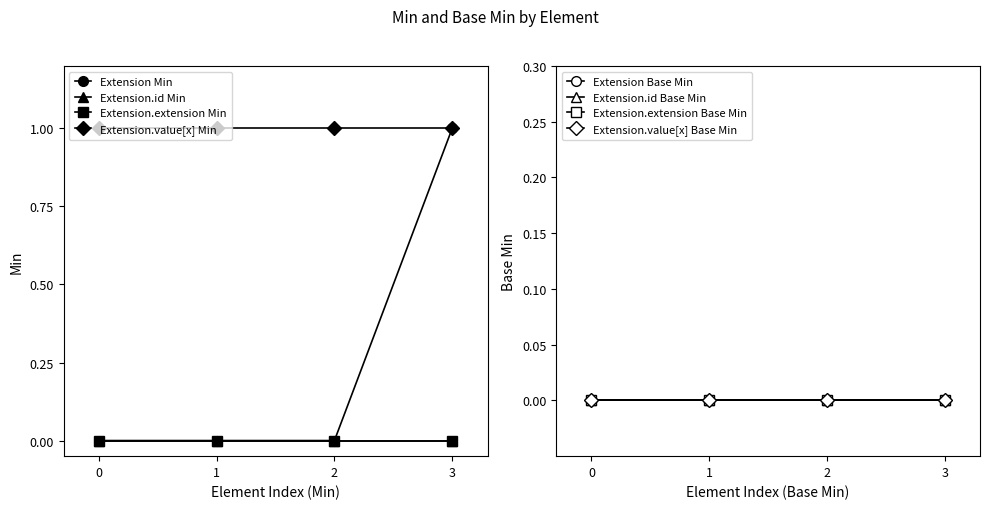

What is the total value across all series at 2?

1